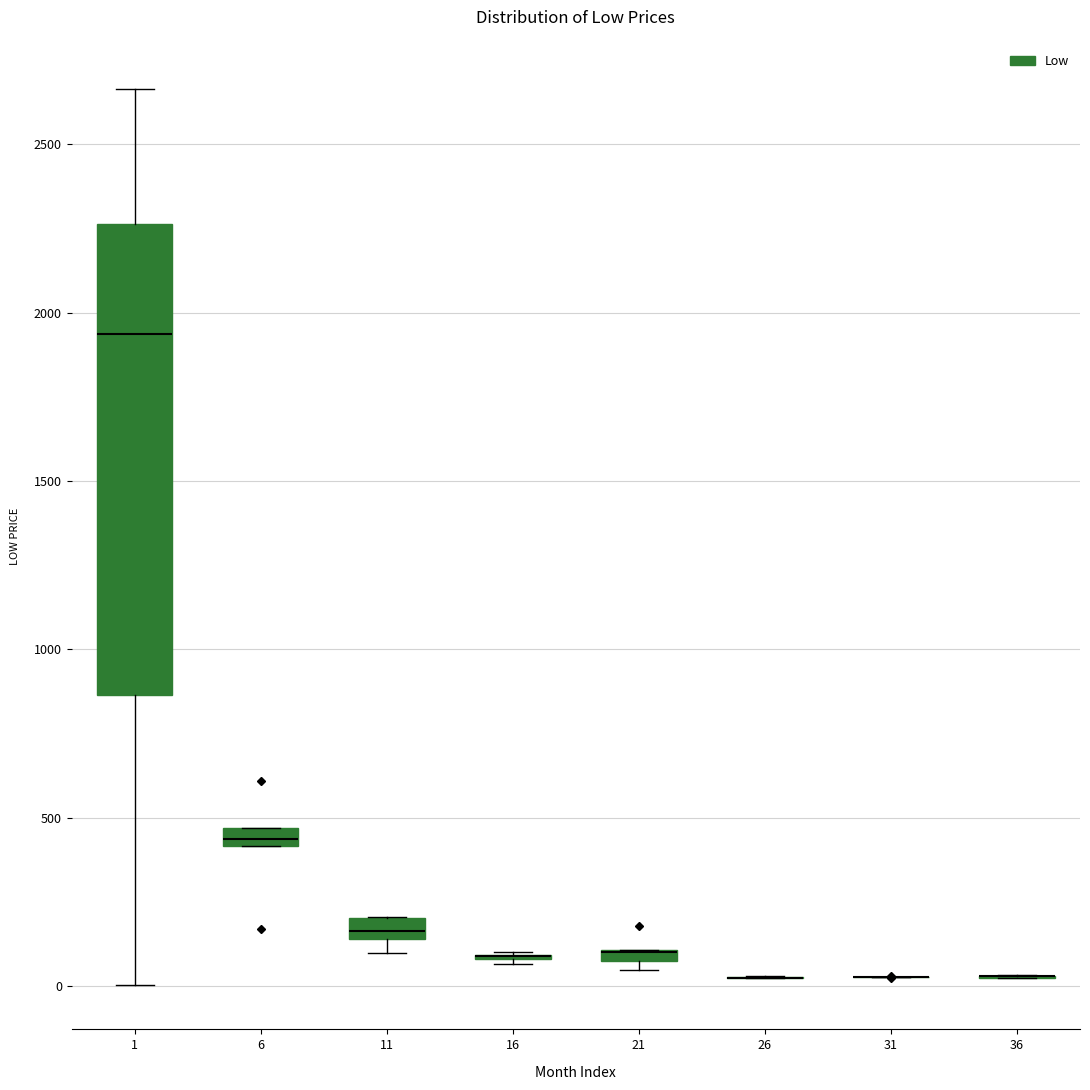

Comparing the boxes themselves (not the whiskers), which one is the tallest?

1